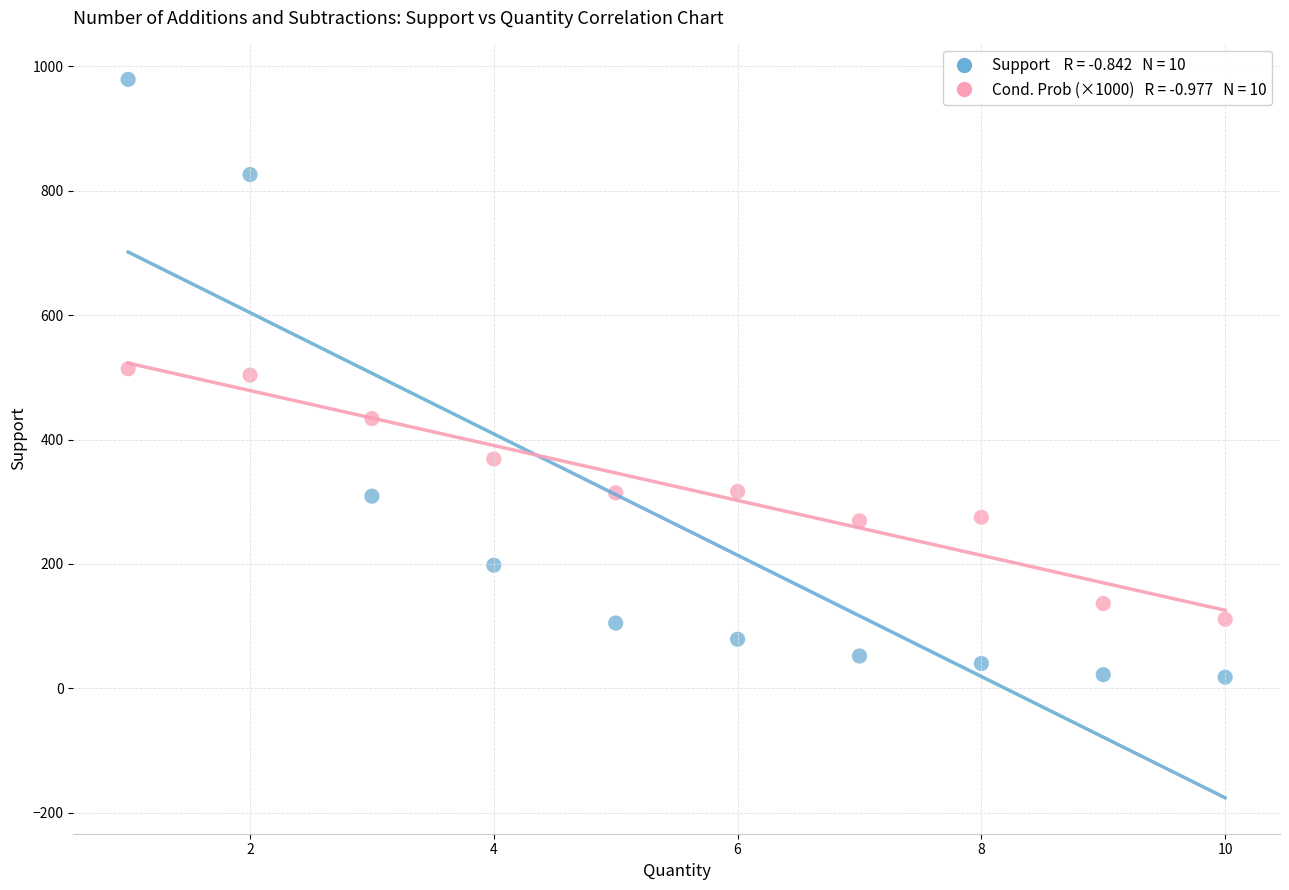

Across all data points, what is the range of Y values (max minus min)?

961.0